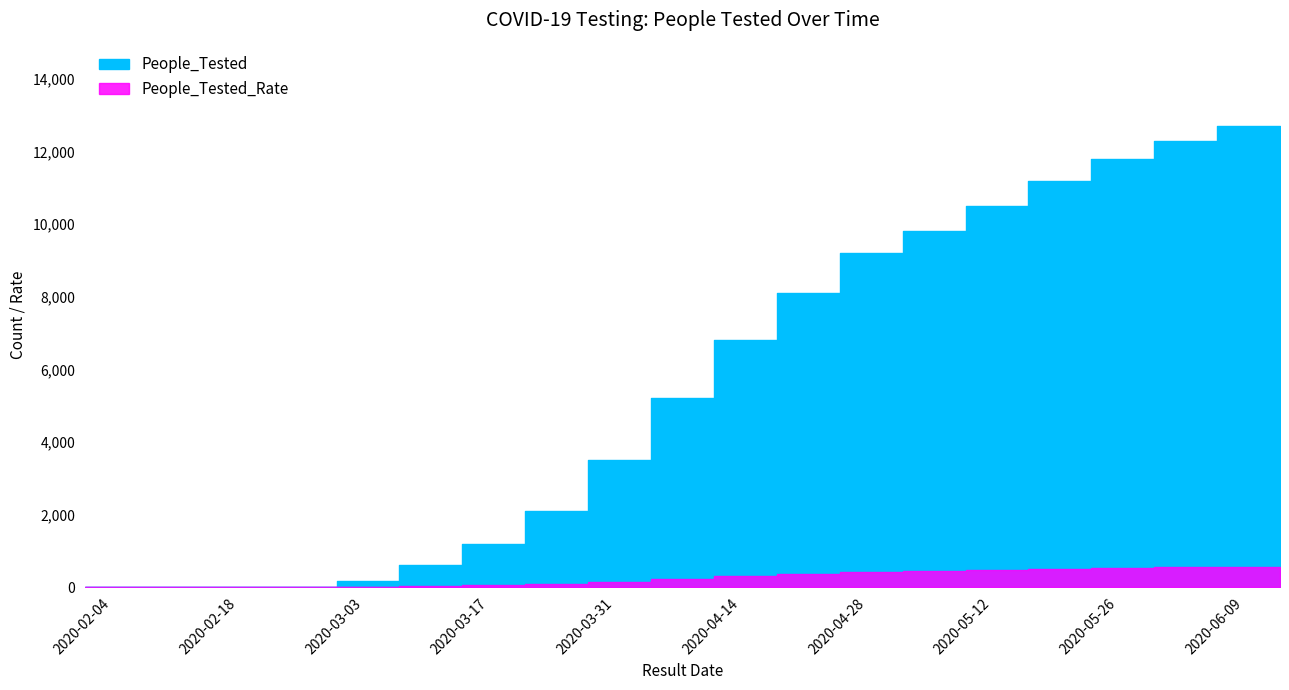

What is the label of the 17th point from the left?

2020-05-23